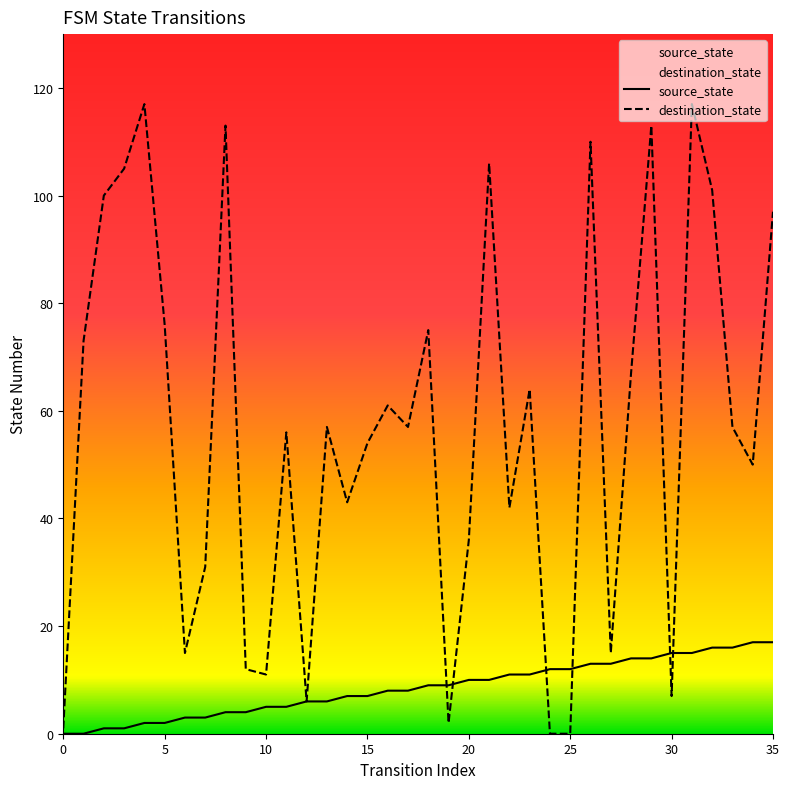

Which series has the widest spread of values?

destination_state